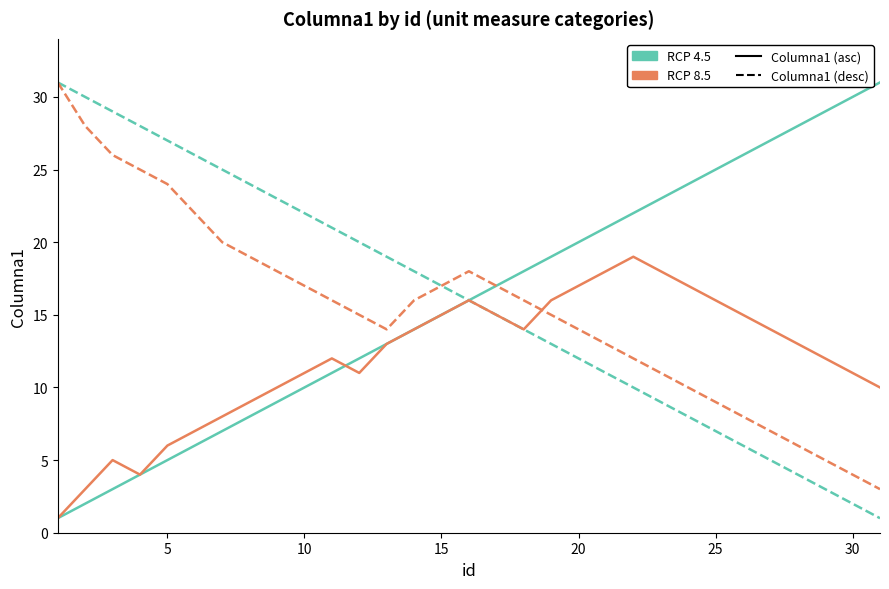

What is the greatest value displayed?

31